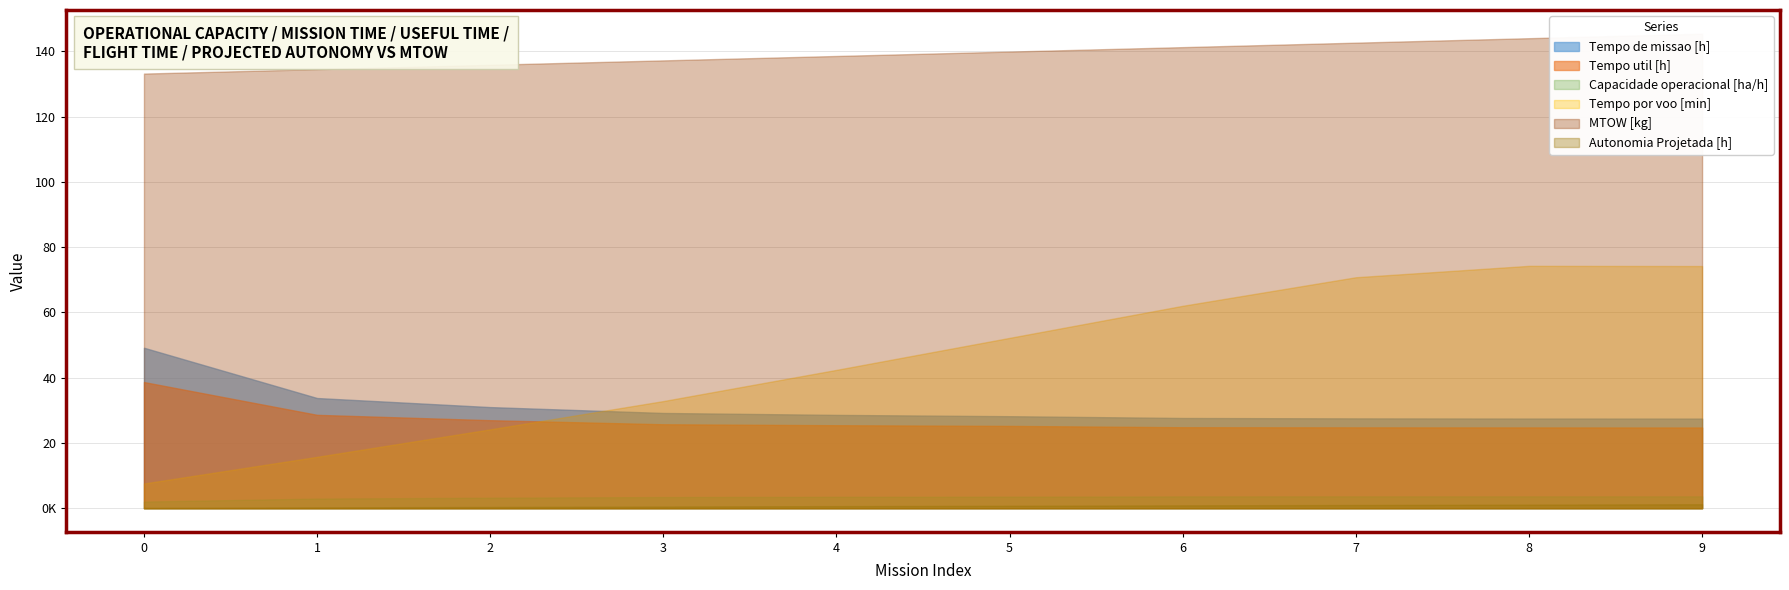

Read the Capacidade operacional [ha/h] value at 0.

2.0